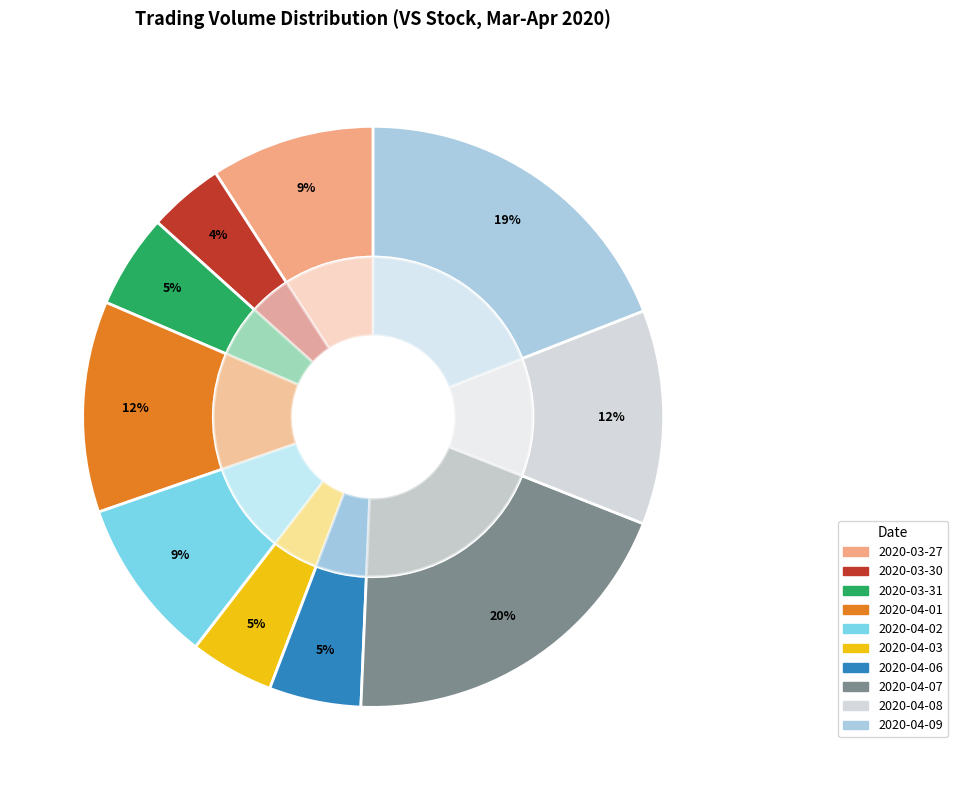

Between 2020-04-02 and 2020-03-31, which is larger?

2020-04-02